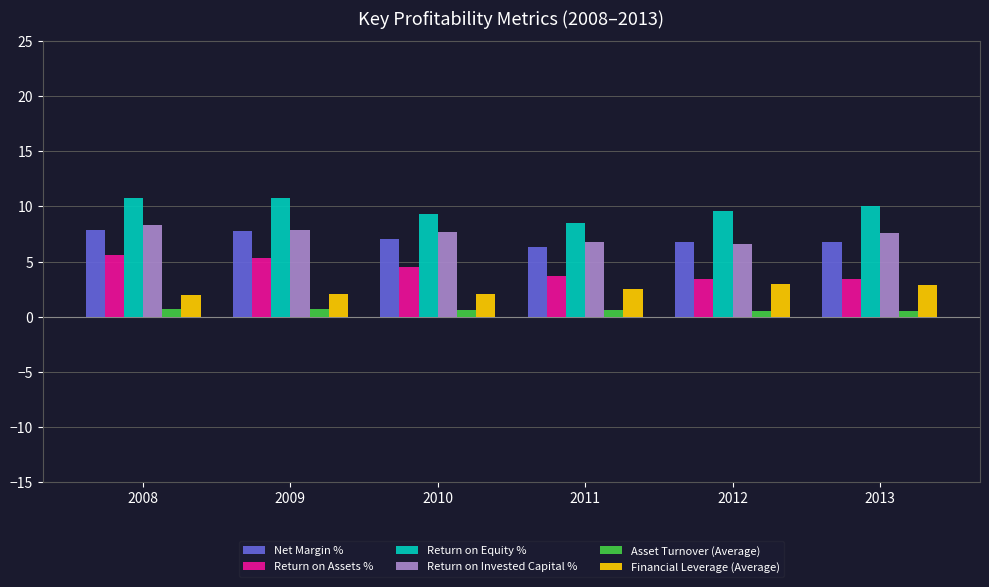

How many data points in Net Margin % are less than 7?

3